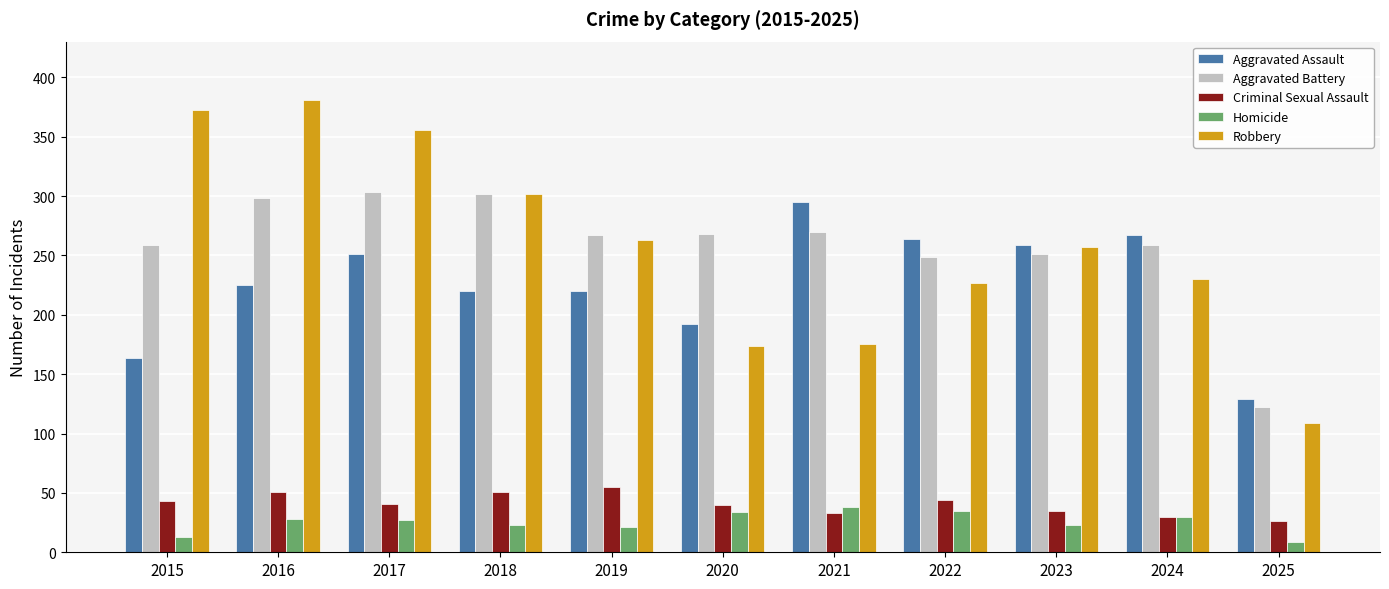

What is the minimum value for Aggravated Assault?

129